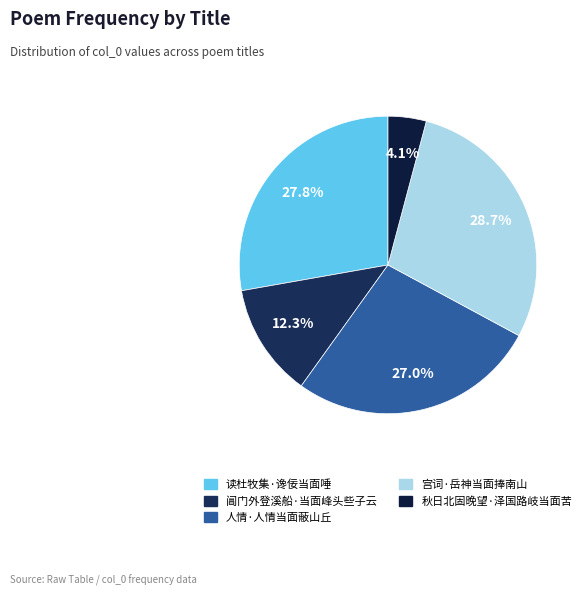

Which slice is the smallest?

秋日北固晚望·泽国路岐当面苦